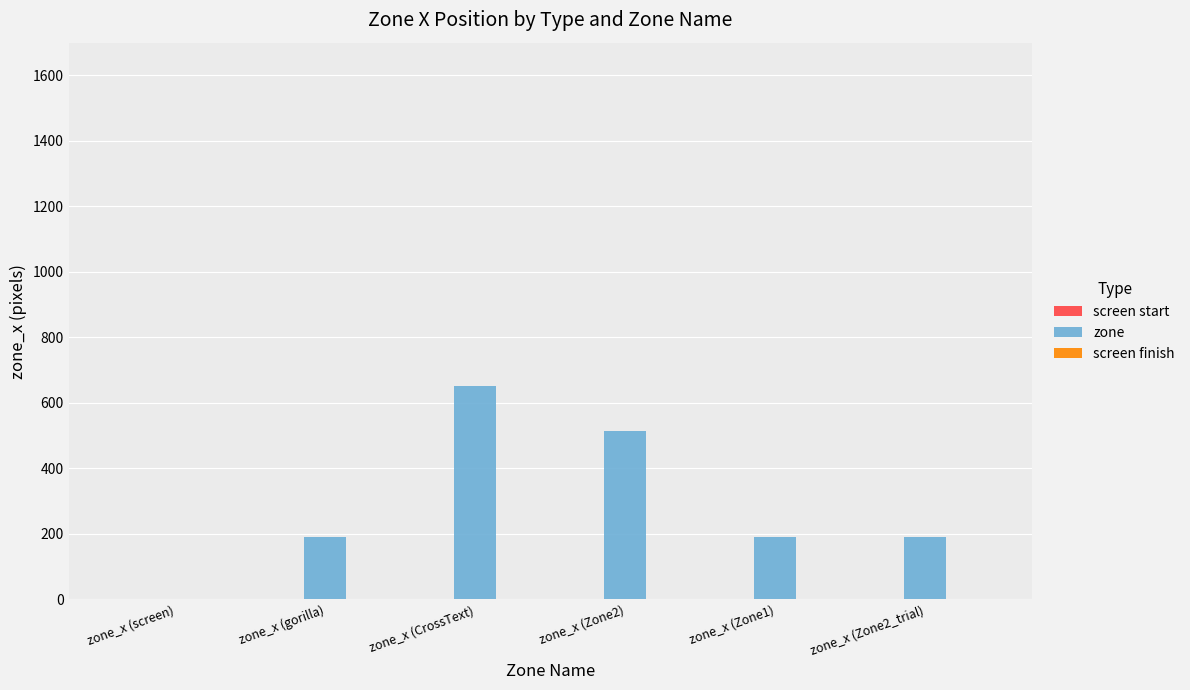

Is it true that the value at zone_x (Zone1) is 192?

True